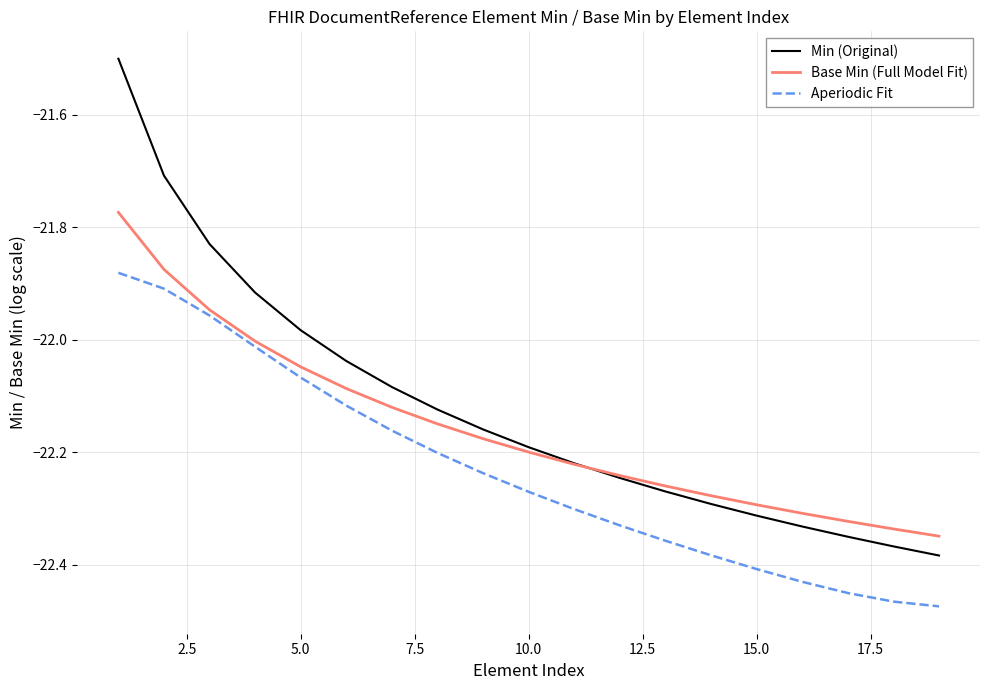

Which series has the widest spread of values?

Min (Original)